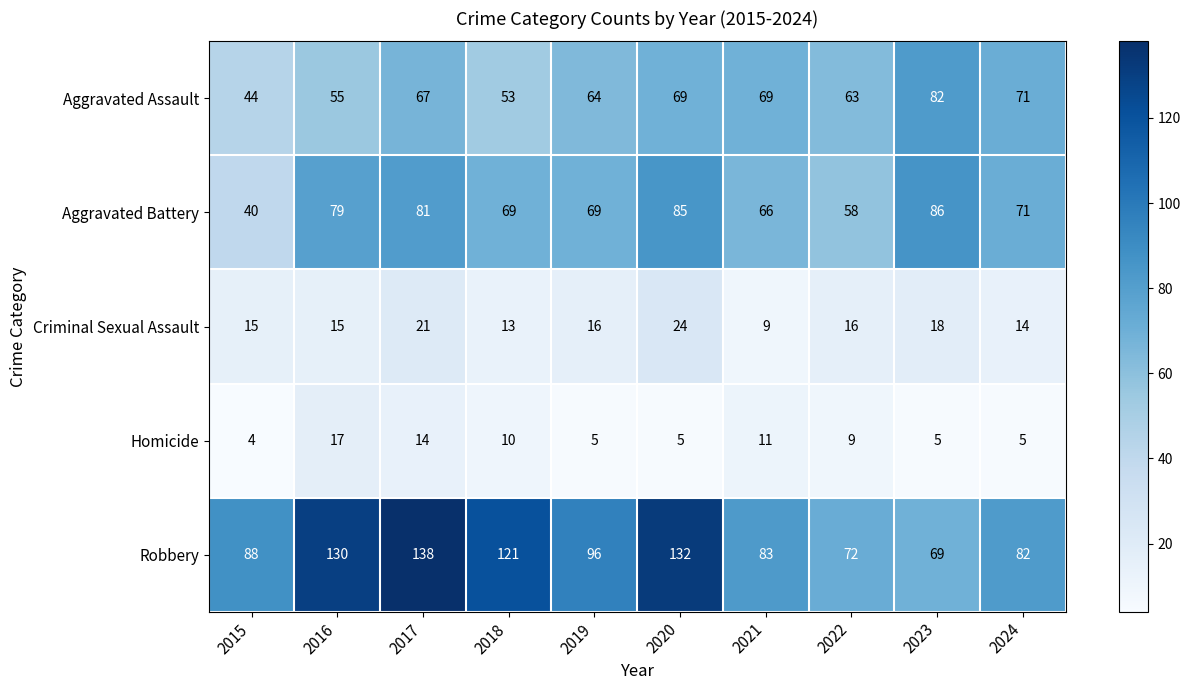

List the series in order of their peak value, lowest first.

Homicide, Criminal Sexual Assault, Aggravated Assault, Aggravated Battery, Robbery